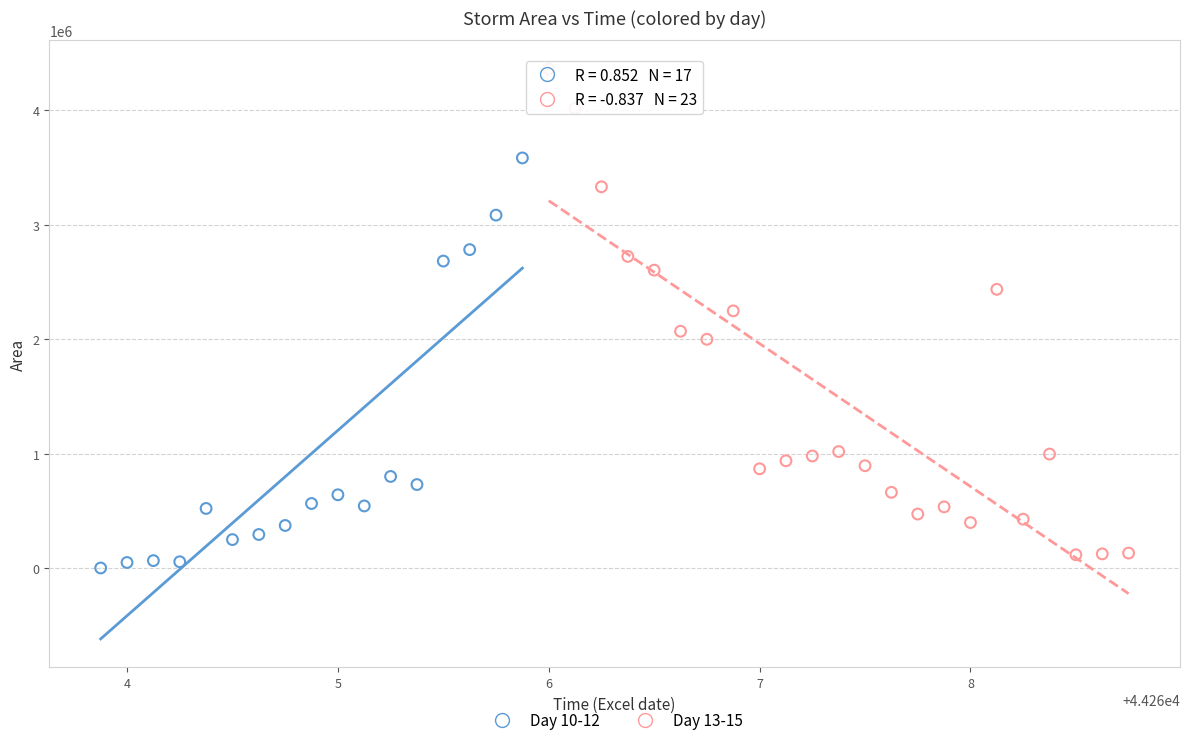

Which series has the largest Y range (max minus min)?

Day 13-15